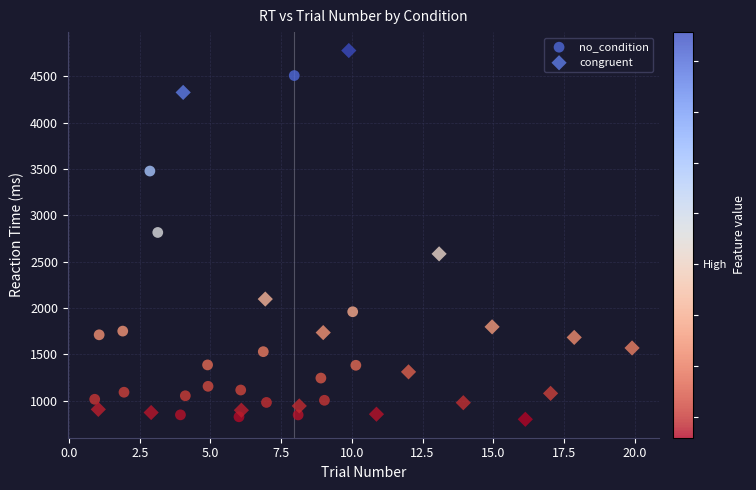

Which series has the largest Y range (max minus min)?

congruent